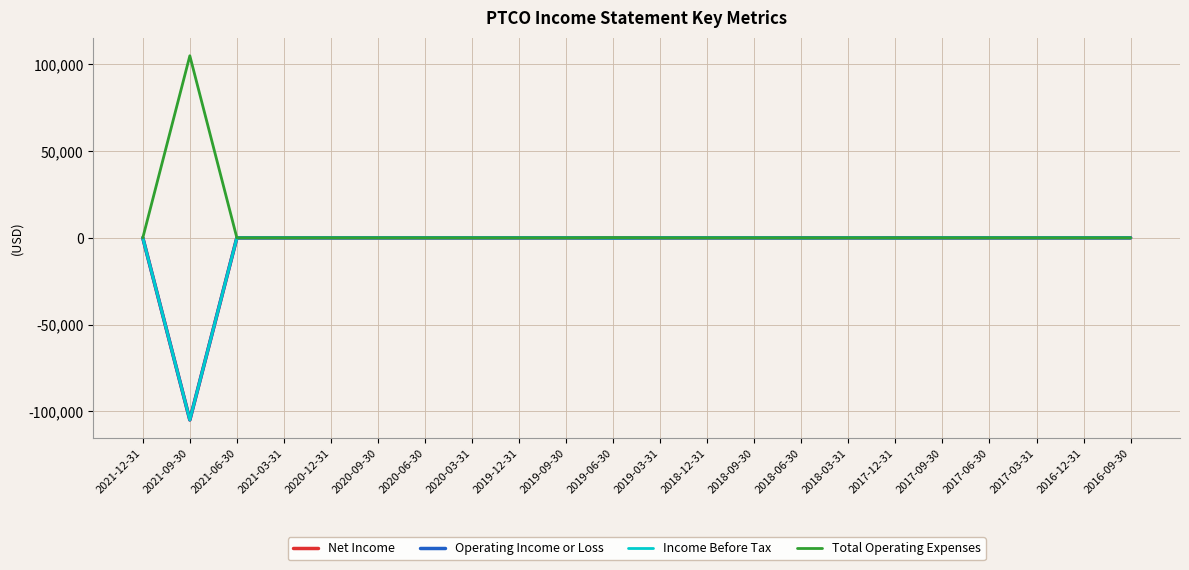

How many lines are shown in the chart?

4